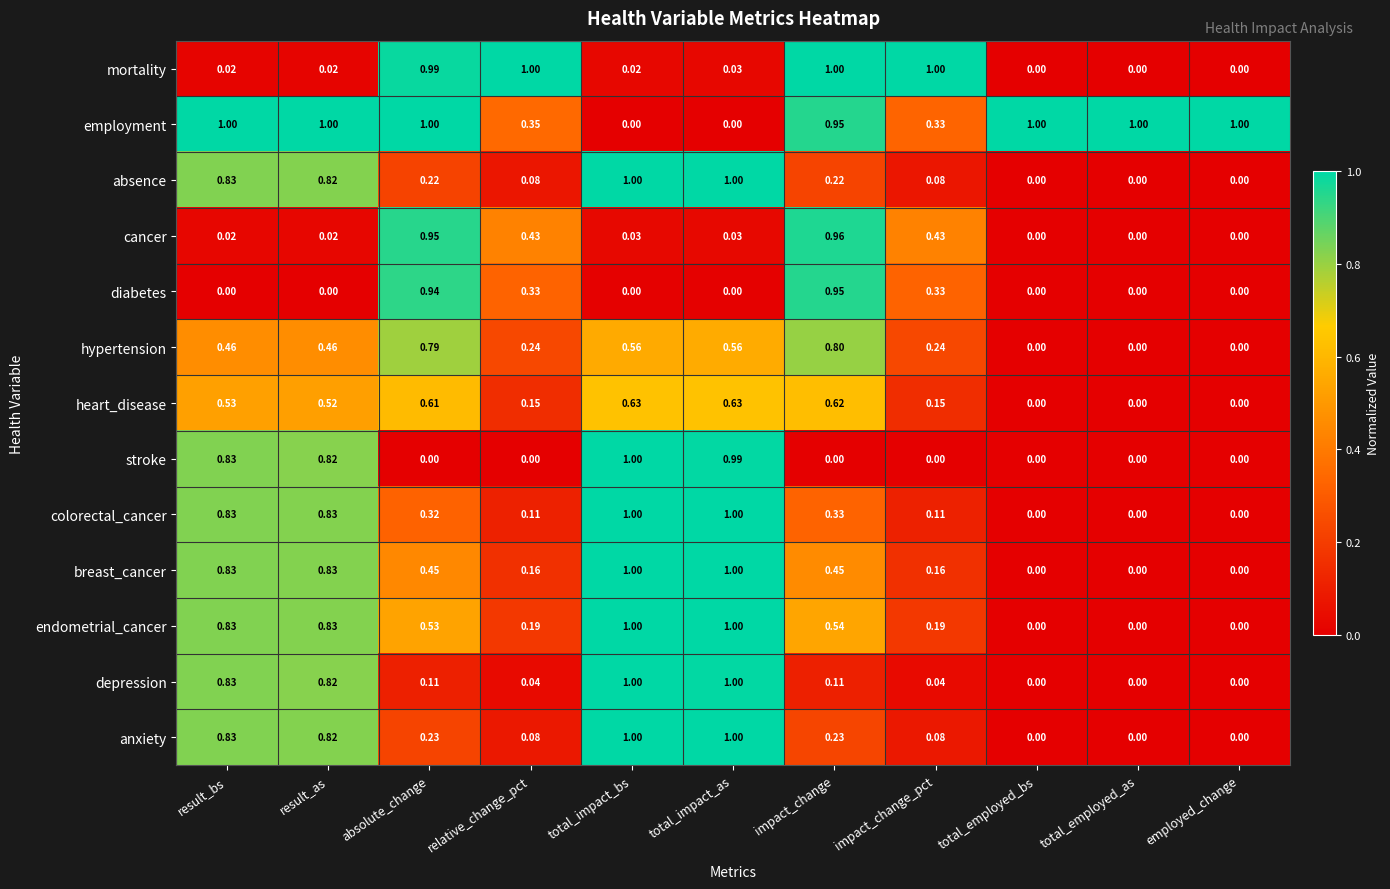

Which series changed the most between result_as and absolute_change?

mortality